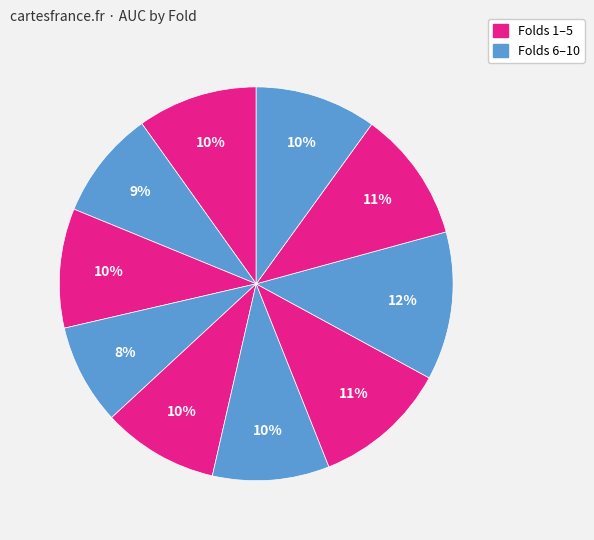

How many segments does this pie chart have?

10